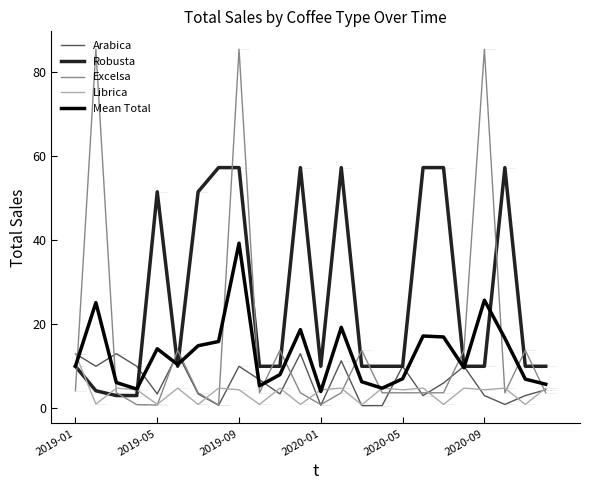

What is the highest value of the Robusta series?

57.2